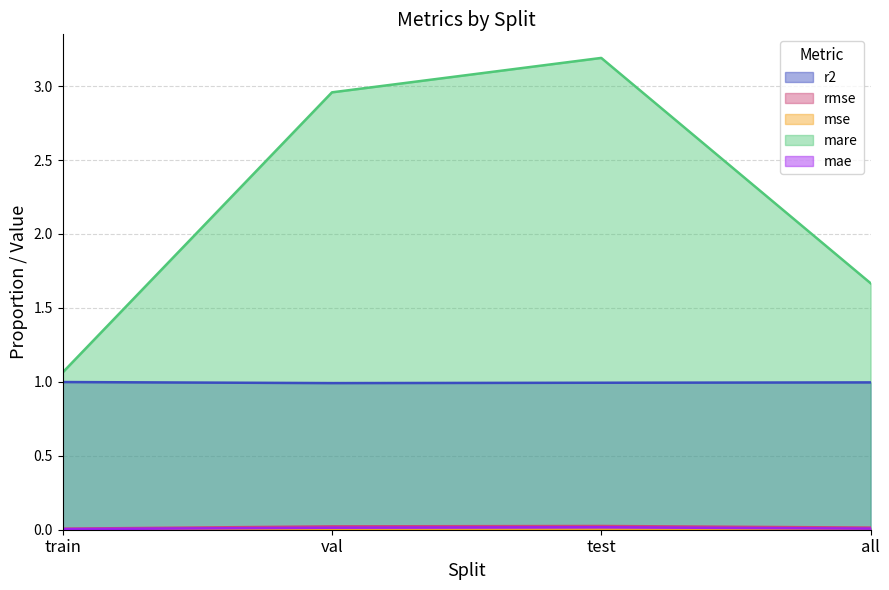

True or false: r2 and mae intersect in this chart.

False